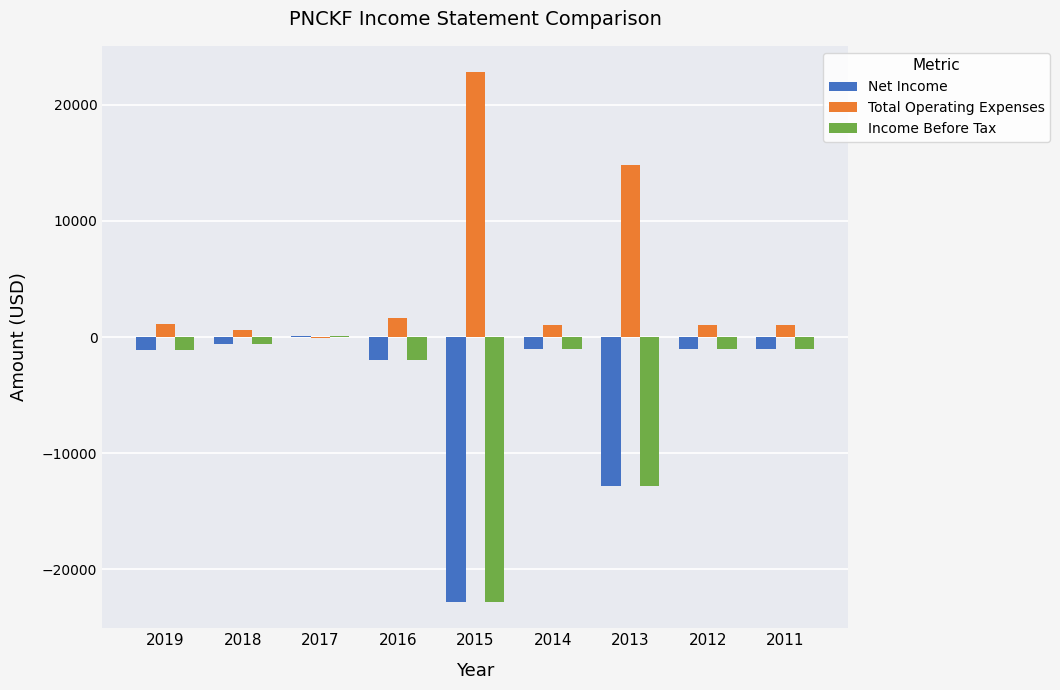

Which series has the largest total across all categories?

Total Operating Expenses